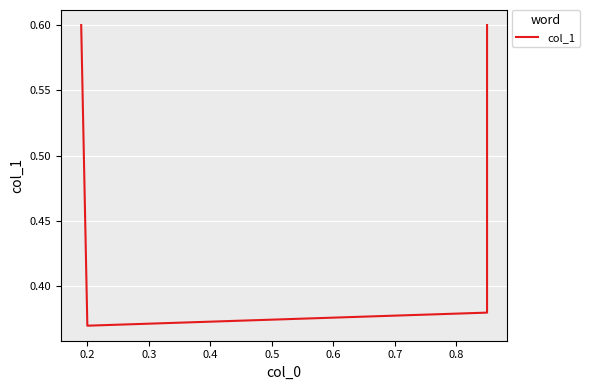

True or false: the data has more than 2 interior local peaks.

False